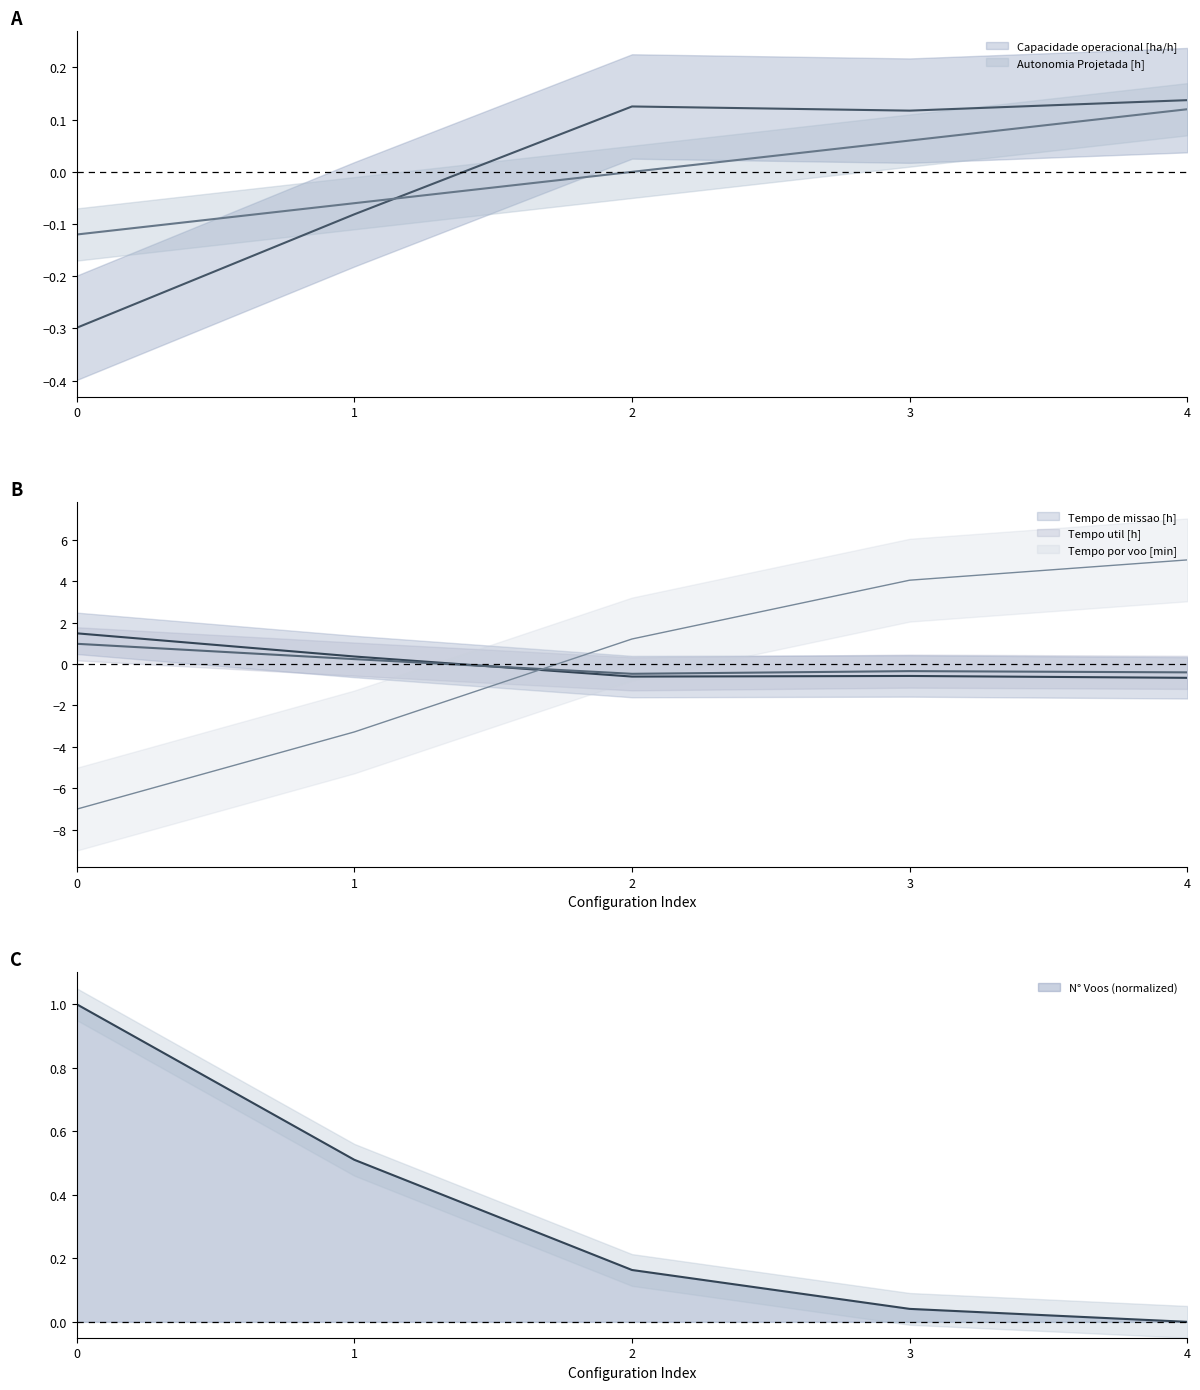

What is the value of the Tempo por voo [min] point at the 2nd from the left?

-3.3